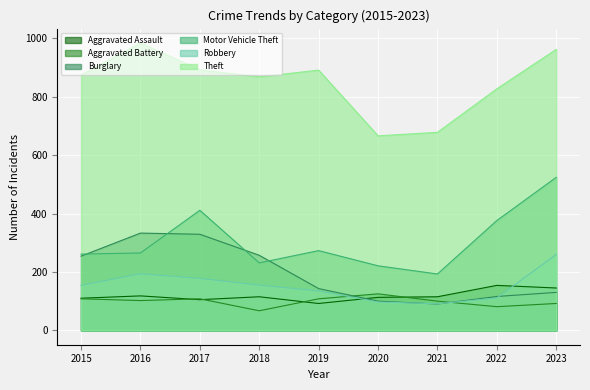

Which label corresponds to the smallest value in the chart?

2018